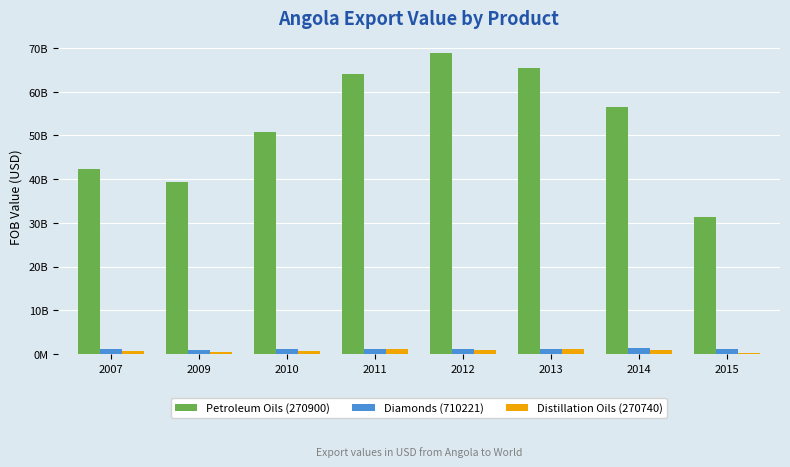

Which series has the largest total across all categories?

Petroleum Oils (270900)